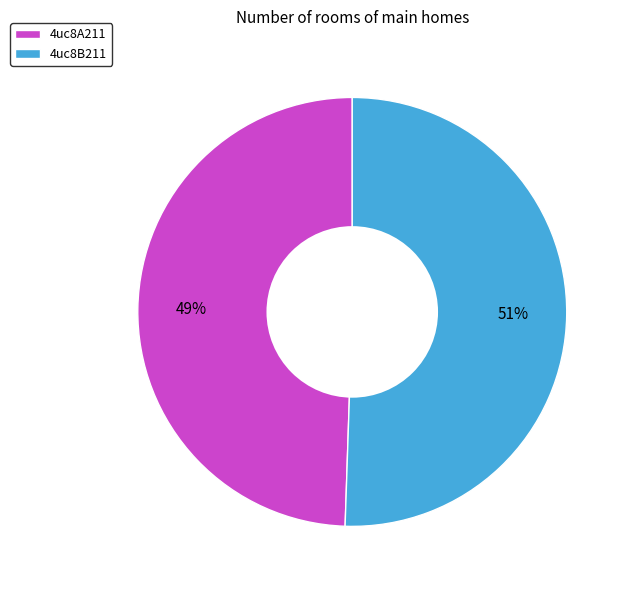

To the nearest percent, what percentage of the pie is 4uc8B211?

51%